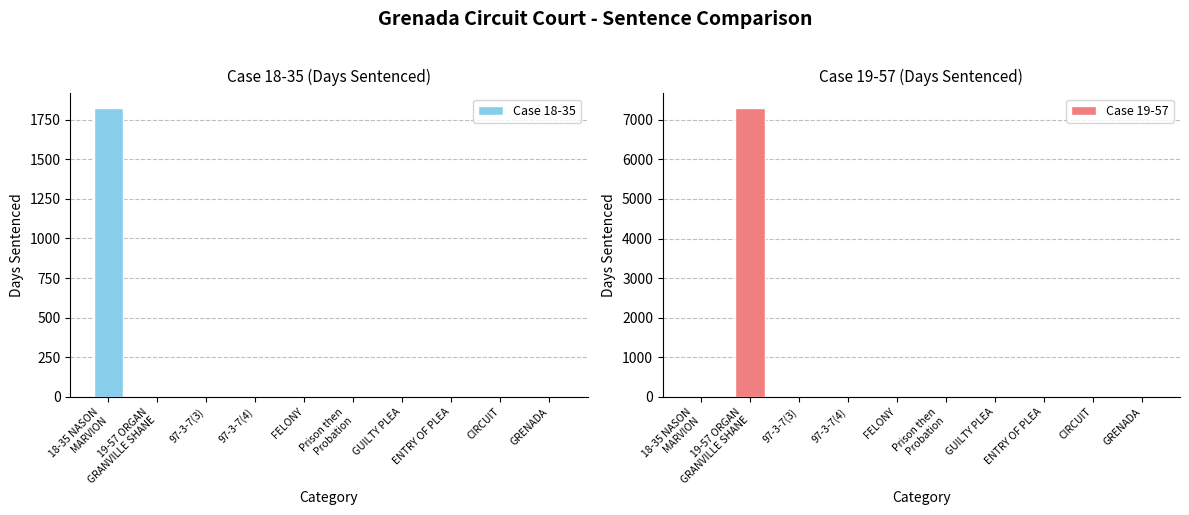

Rank the categories by Case 18-35 value from lowest to highest.

19-57 ORGAN
GRANVILLE SHANE, 97-3-7(3), 97-3-7(4), FELONY, Prison then
Probation, GUILTY PLEA, ENTRY OF PLEA, CIRCUIT, GRENADA, 18-35 NASON
MARVION